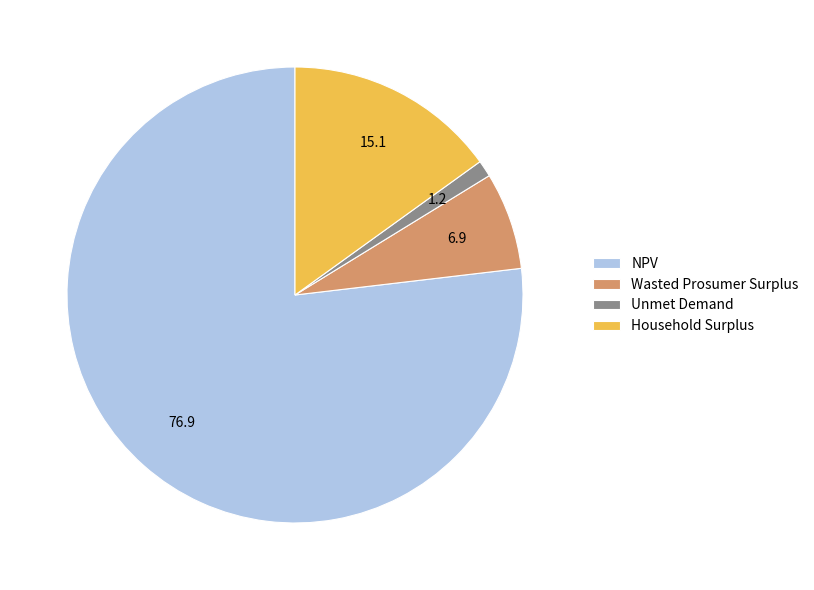

True or false: NPV accounts for 83% of the total.

False